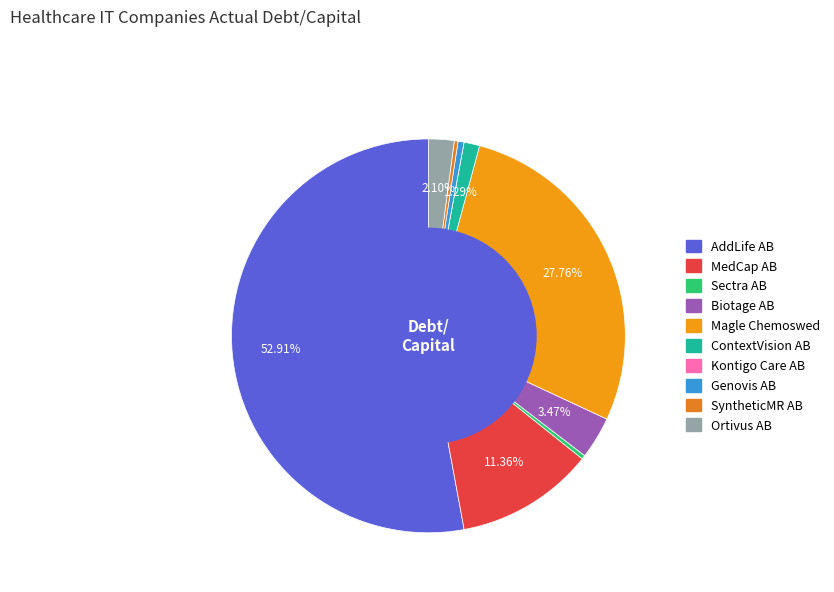

Which category has the smallest portion of the pie?

Kontigo Care AB